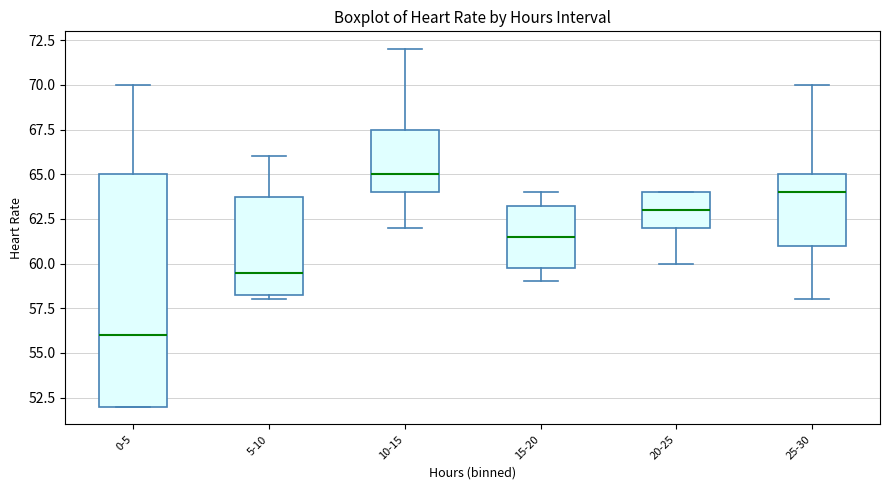

Reading left to right, read every box against the y-axis: the position of its median line, the range the box covers, and the ends of its whiskers. The values are not printed on the chart, so give them approximately, as read against the axis.

0-5: median 56.0, box 52.0 to 65.0, whiskers 52.0 to 70.0
5-10: median 59.5, box 58.5 to 64.0, whiskers 58.0 to 66.0
10-15: median 65.0, box 64.0 to 67.5, whiskers 62.0 to 72.0
15-20: median 61.5, box 60.0 to 63.5, whiskers 59.0 to 64.0
20-25: median 63.0, box 62.0 to 64.0, whiskers 60.0 to 64.0
25-30: median 64.0, box 61.0 to 65.0, whiskers 58.0 to 70.0